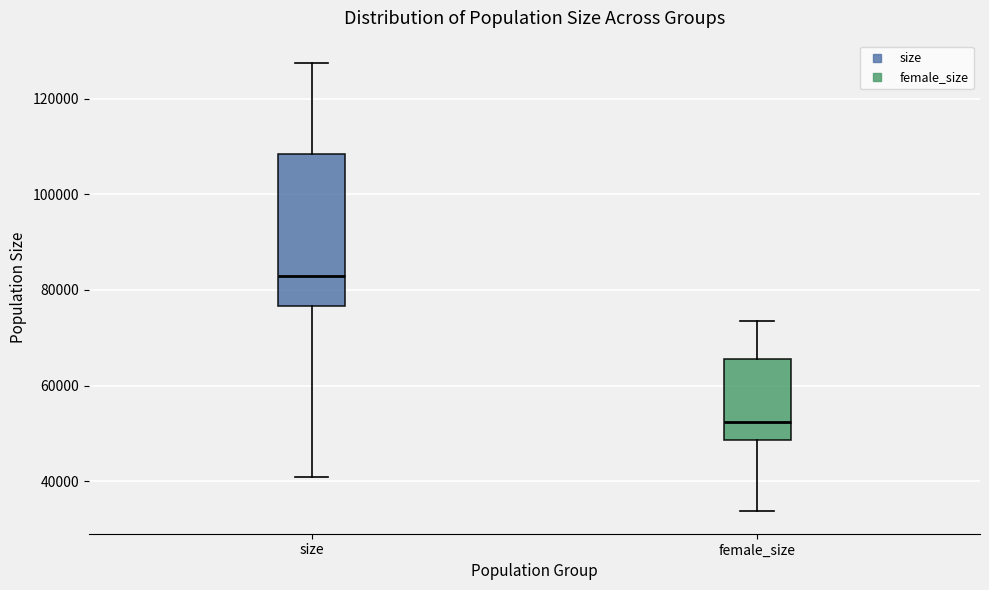

Comparing the boxes themselves (not the whiskers), which one is the tallest?

size